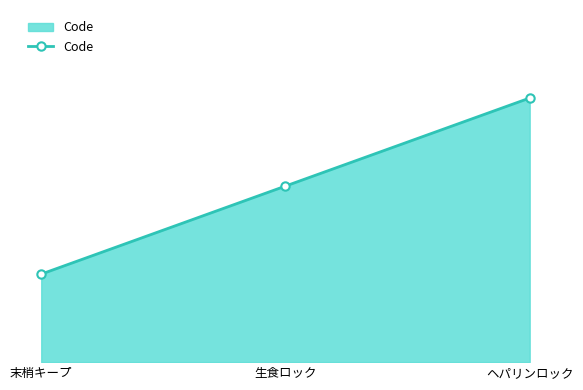

What is the smallest value displayed?

1